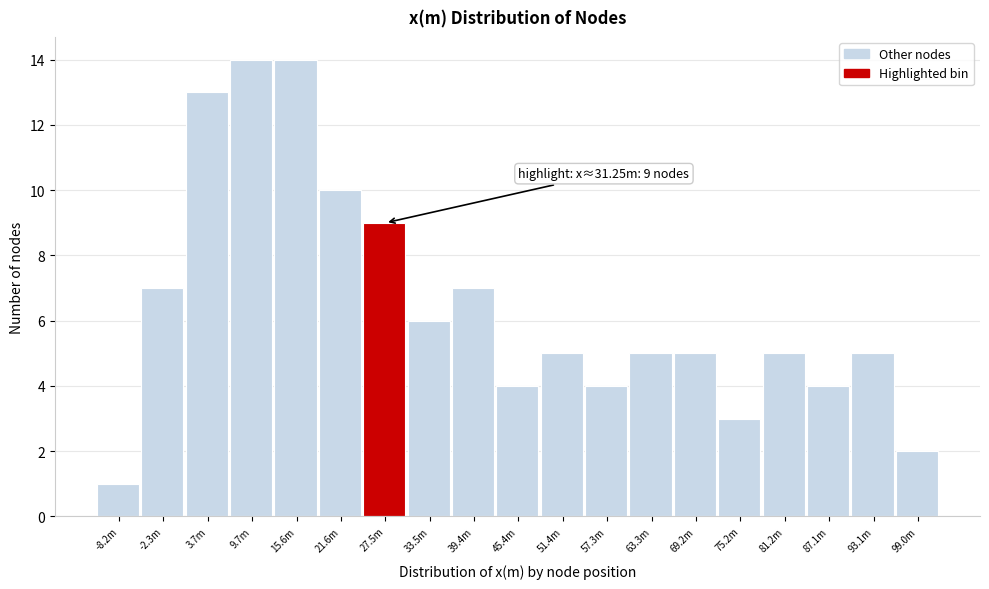

Reading right to left, extract all data points from this chart.

2	5	4	5	3	5	5	4	5	4	7	6	9	10	14	14	13	7	1